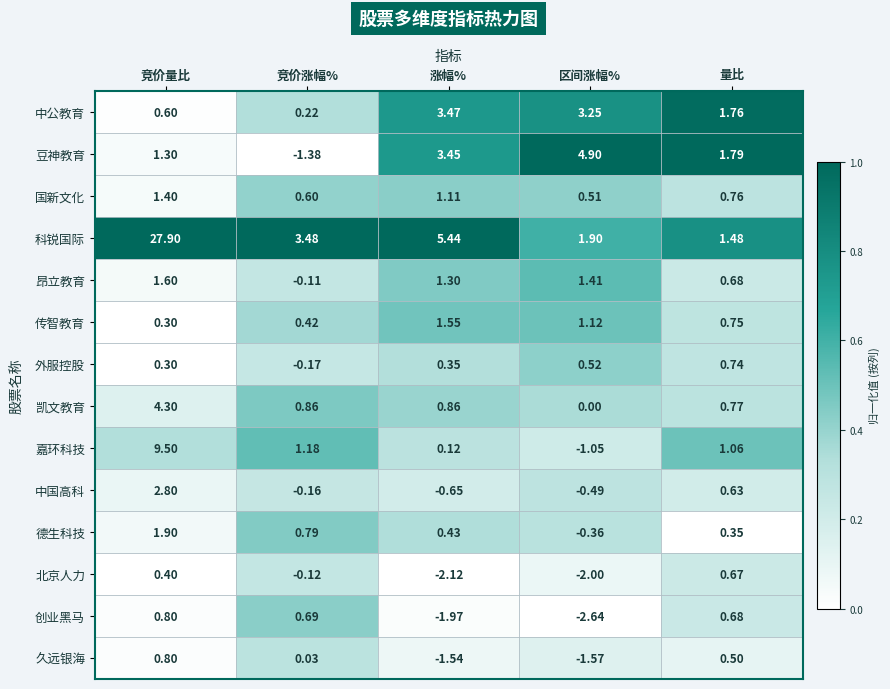

How many values in 外服控股 are above zero?

4